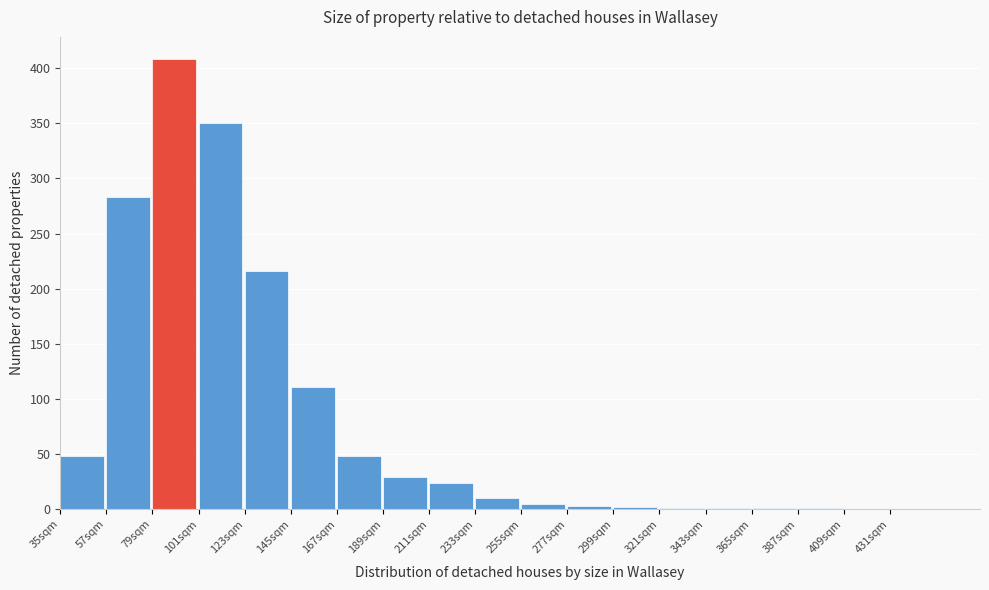

What is the change in value from 35sqm to 189sqm?

-19.2